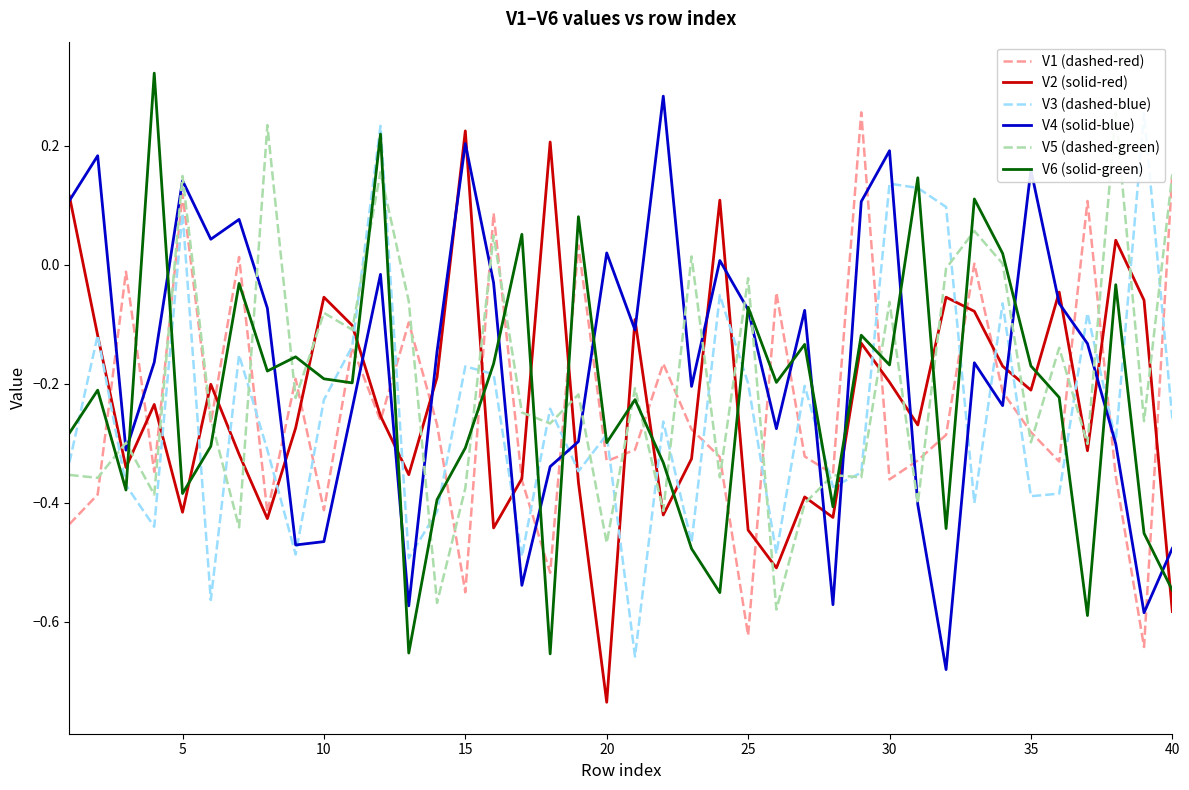

What is the value of the V5 (dashed-green) point at the 14th from the left?

-0.6